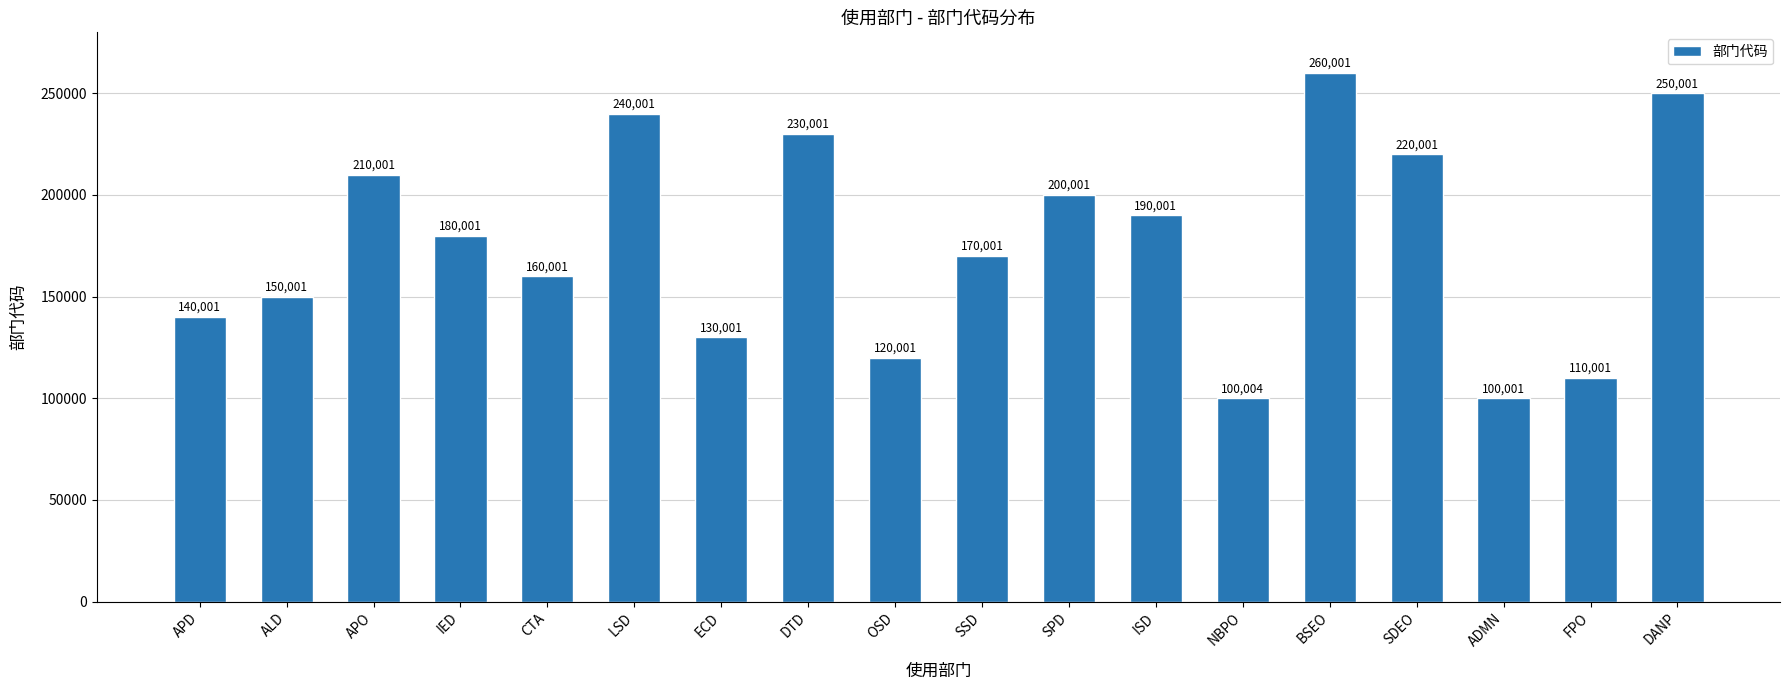

Are the bars grouped side by side (vs. stacked)?

No